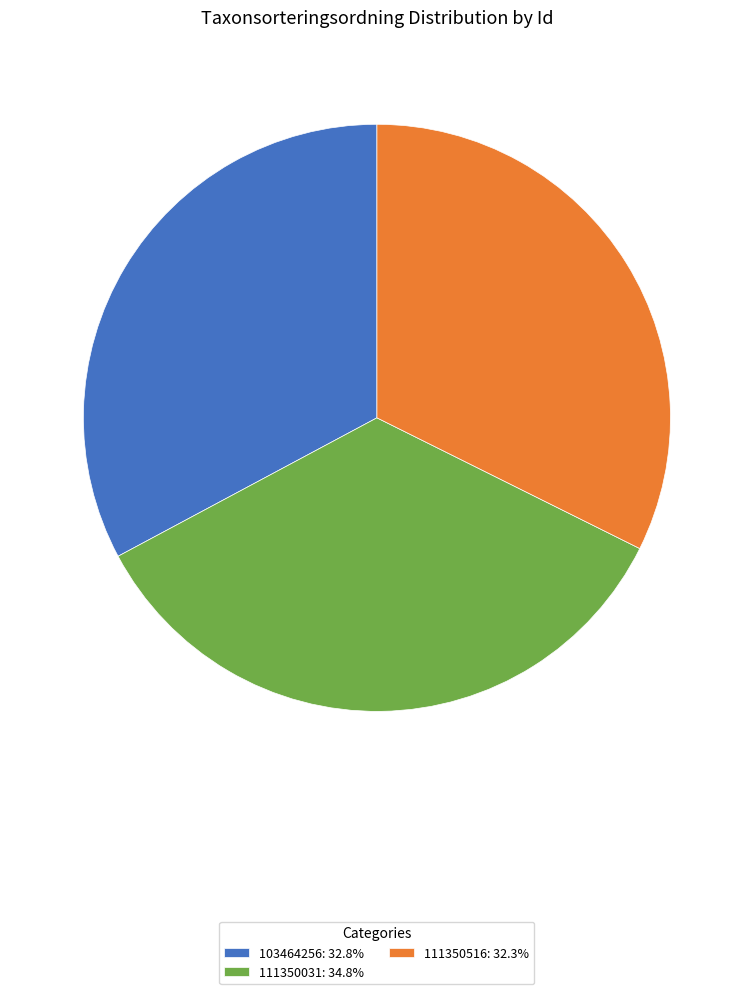

Combined, do 111350516: 32.3% and 111350031: 34.8% account for over 50%?

Yes